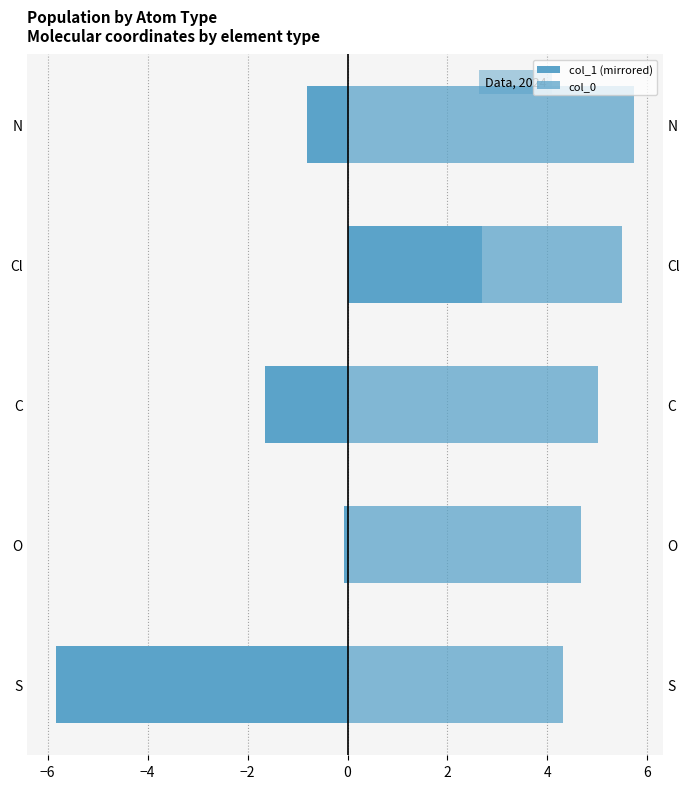

At how many categories does at least one series exceed 0?

5